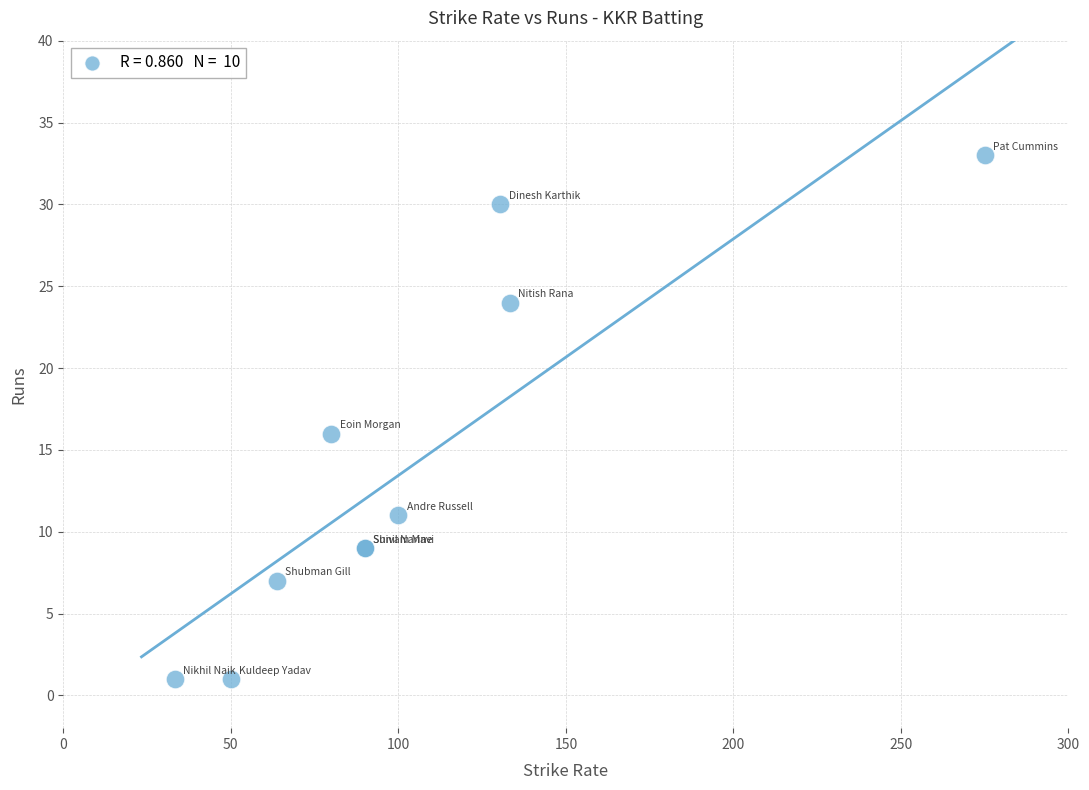

What Y value in the scatter plot is closest to 17?

16